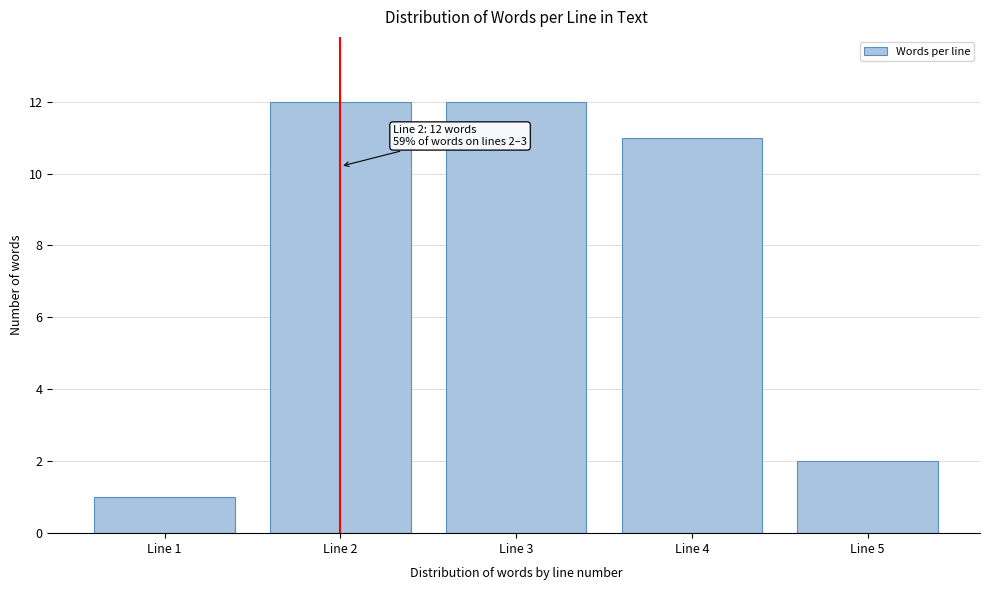

Reading left to right, list all the values displayed in this chart.

1	12	12	11	2